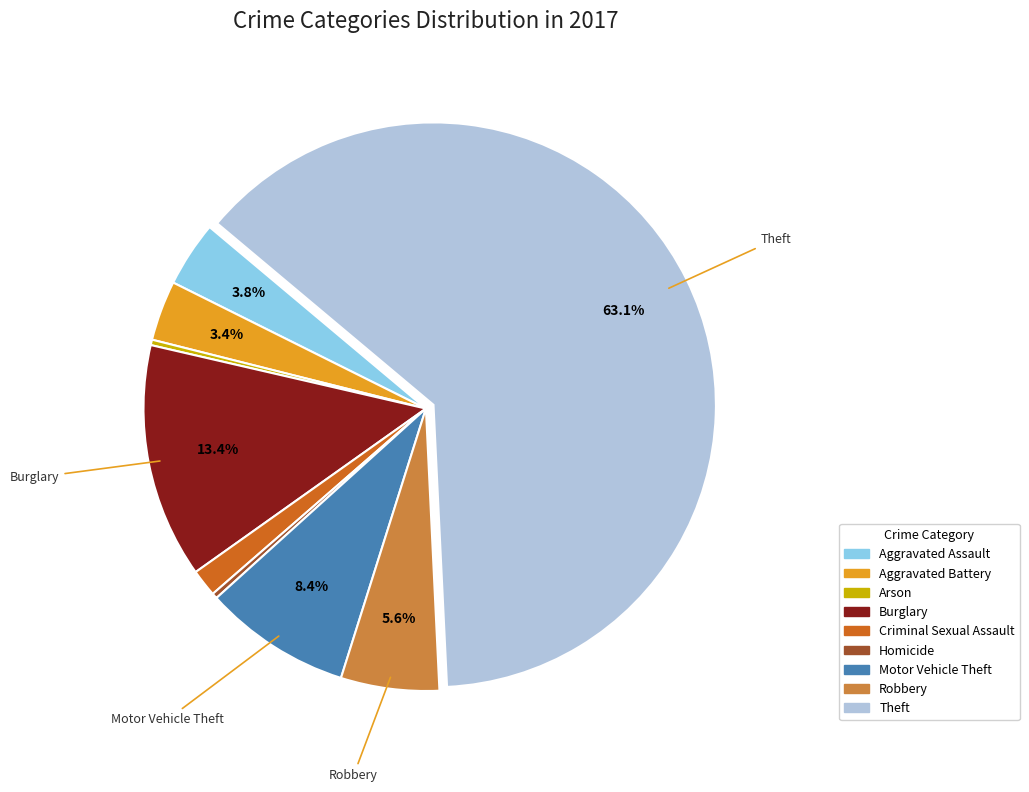

Which category has the biggest portion of the pie?

Theft